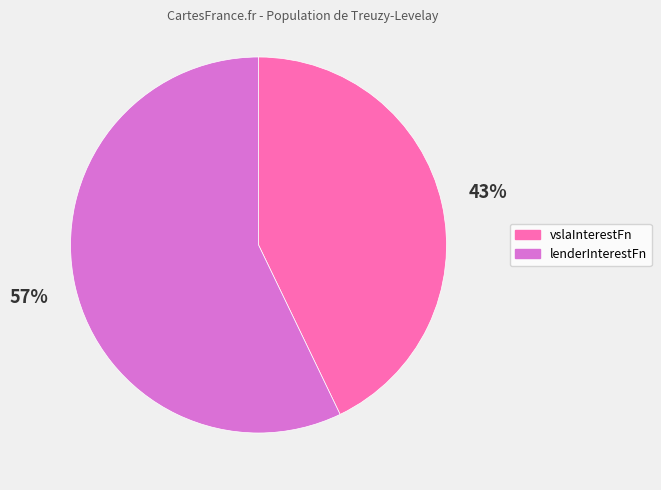

Between lenderInterestFn and vslaInterestFn, which is larger?

lenderInterestFn